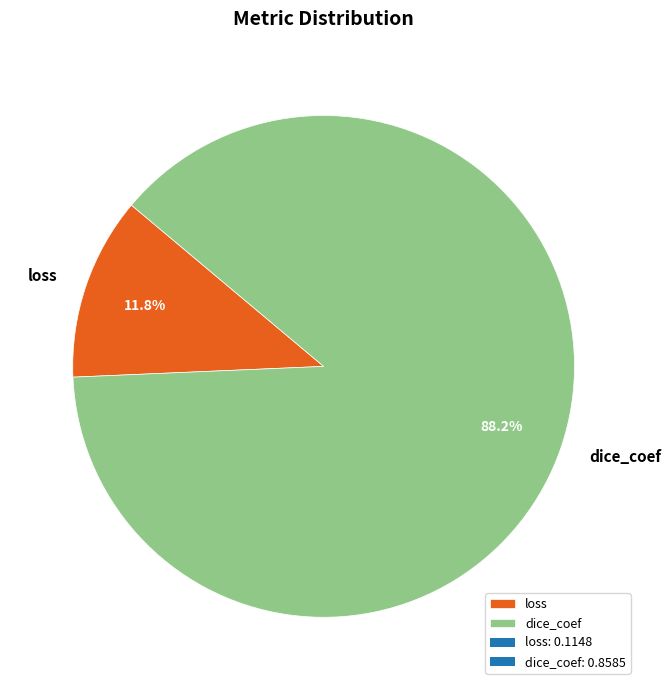

Which category accounts for the majority?

dice_coef